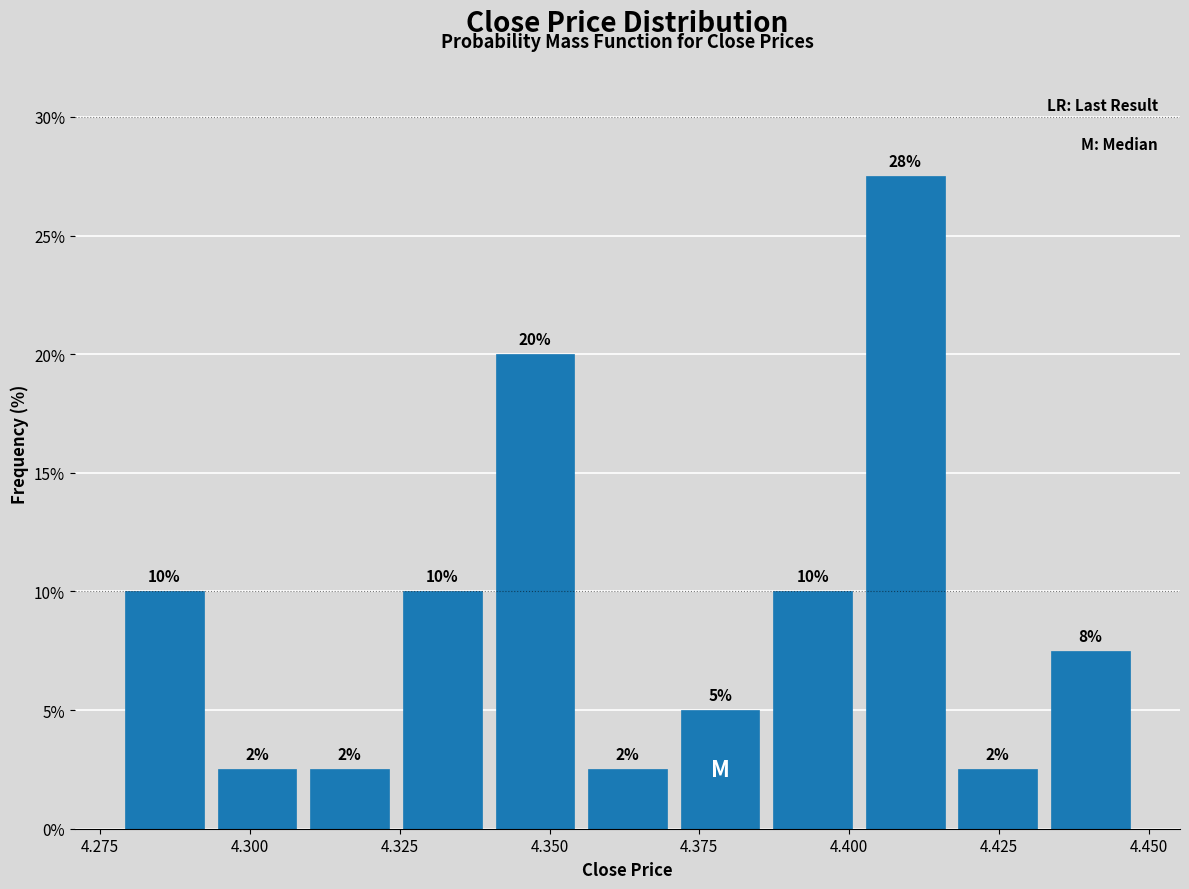

Read against the x-axis, roughly where is the centre of the tallest bar?

4.410